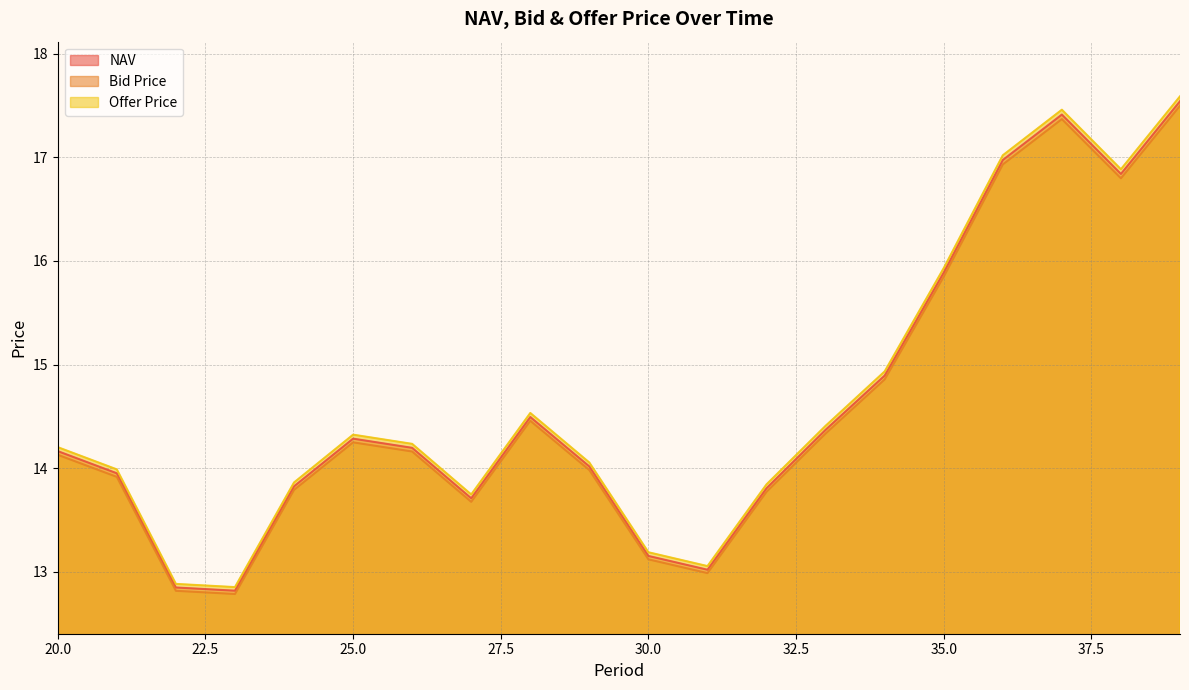

What are all the series names shown in the legend?

NAV, Bid Price, Offer Price